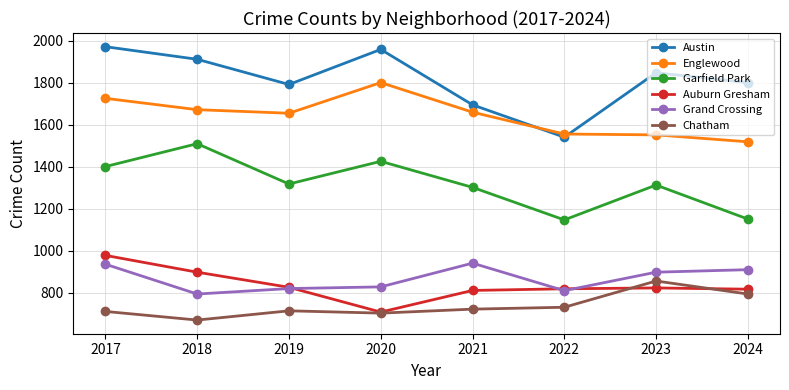

Is the value of Chatham at 2017 greater than the value of Grand Crossing at 2020?

No